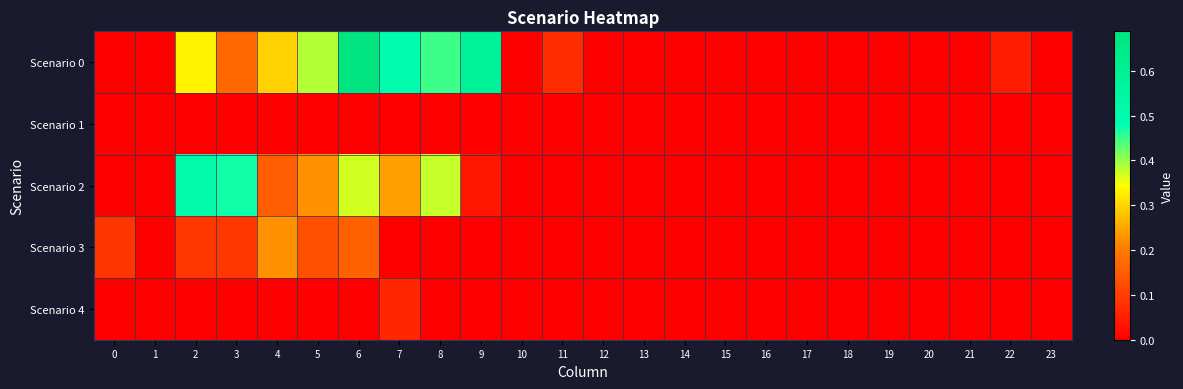

At how many categories does at least one series exceed 0?

11